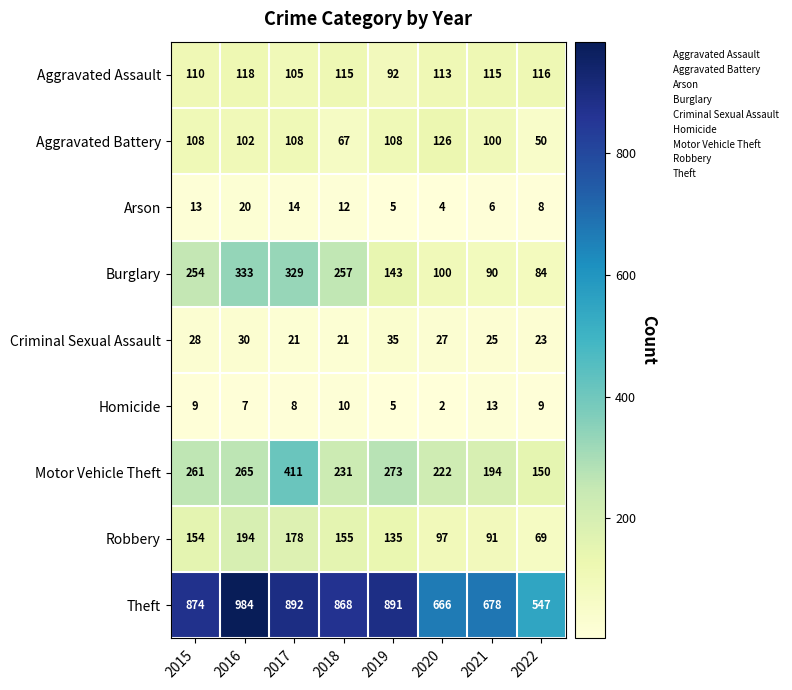

How many series are shown in this chart?

9